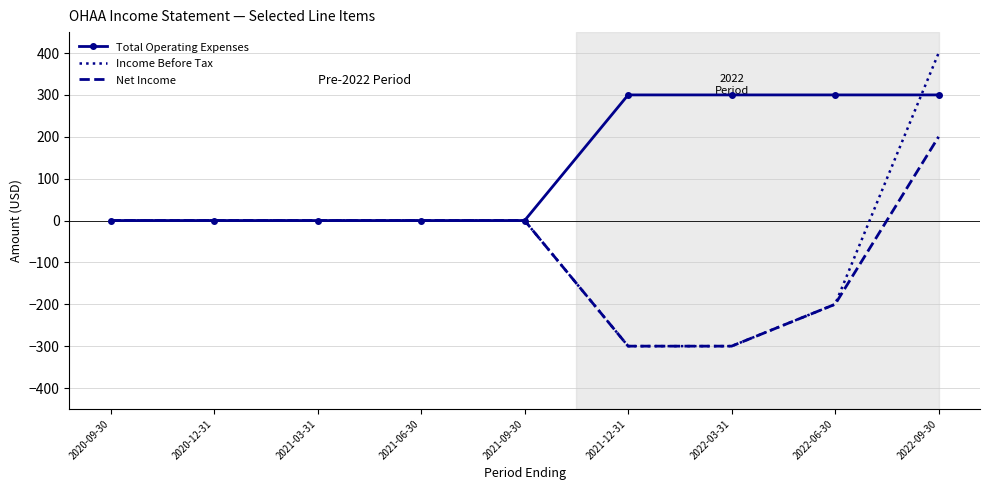

List the series in order of their peak value, lowest first.

Net Income, Total Operating Expenses, Income Before Tax